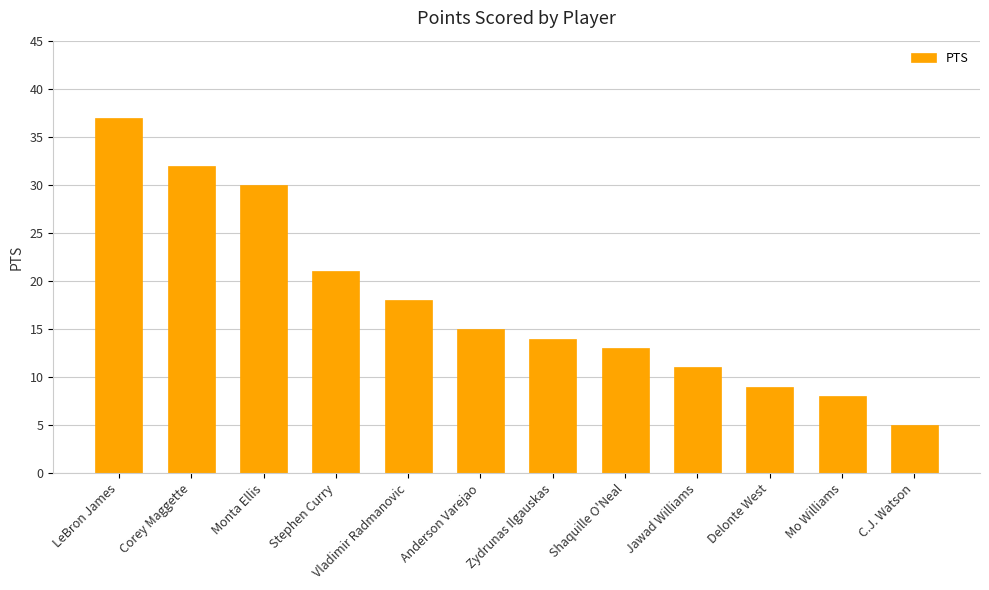

Which category has the highest value across all series?

LeBron James